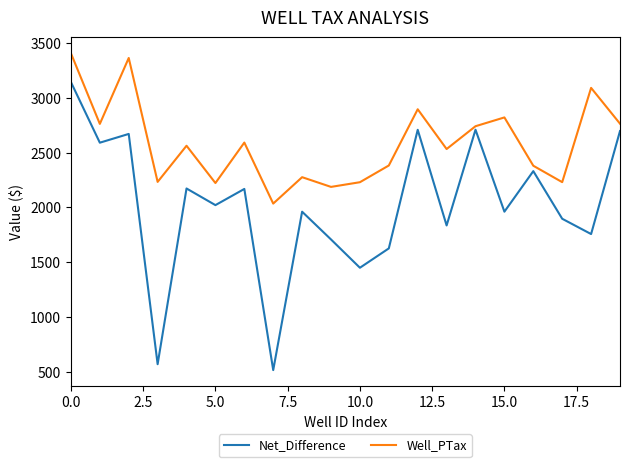

How many interior local peaks does the Well_PTax series have?

7